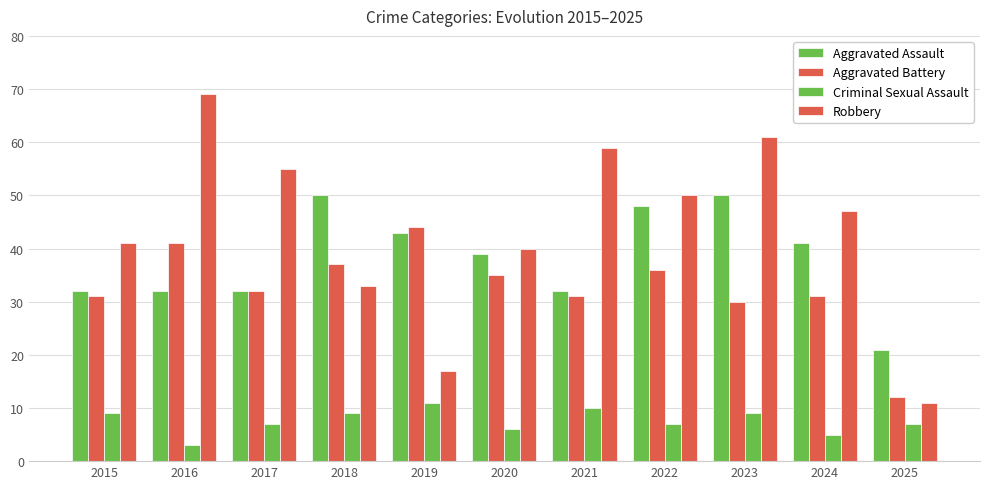

Reading left to right, what are all the values shown in this chart?

Aggravated Assault: 32	32	32	50	43	39	32	48	50	41	21
Aggravated Battery: 31	41	32	37	44	35	31	36	30	31	12
Criminal Sexual Assault: 9	3	7	9	11	6	10	7	9	5	7
Robbery: 41	69	55	33	17	40	59	50	61	47	11